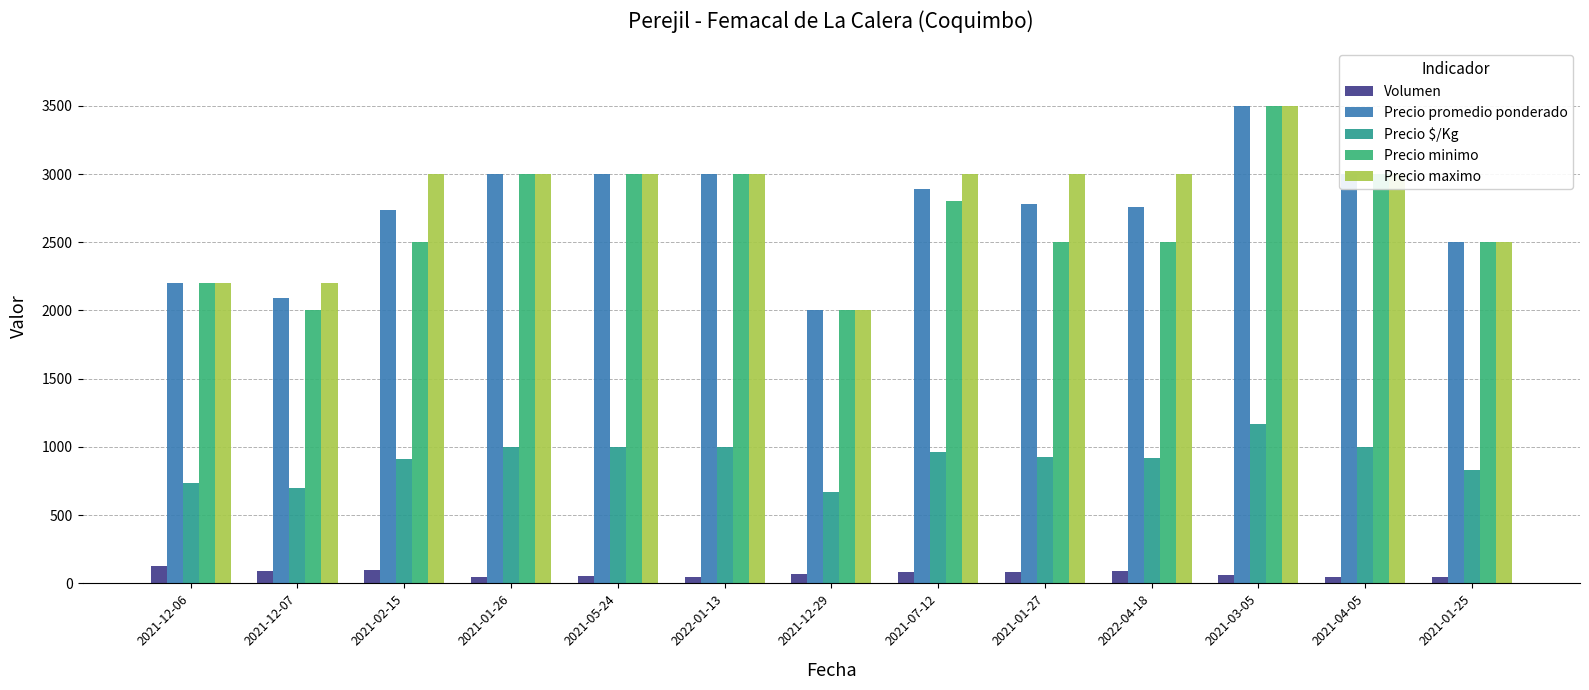

Which series changed the most between 2021-02-15 and 2022-04-18?

Precio promedio ponderado